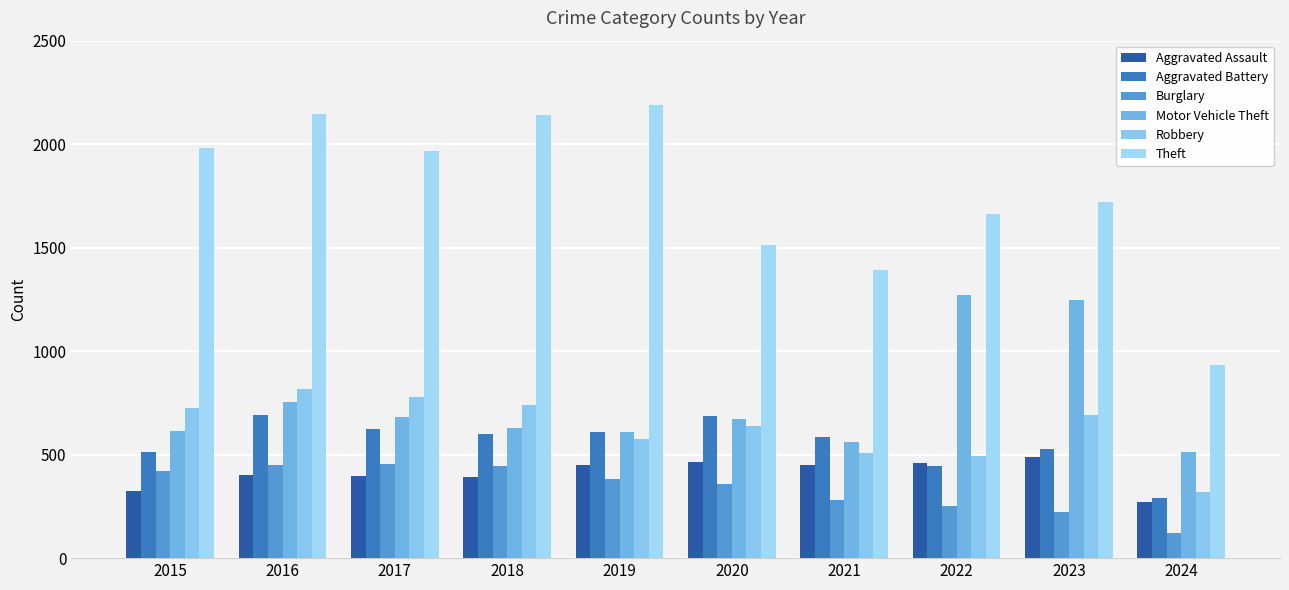

Which series changed the most between 2018 and 2022?

Motor Vehicle Theft